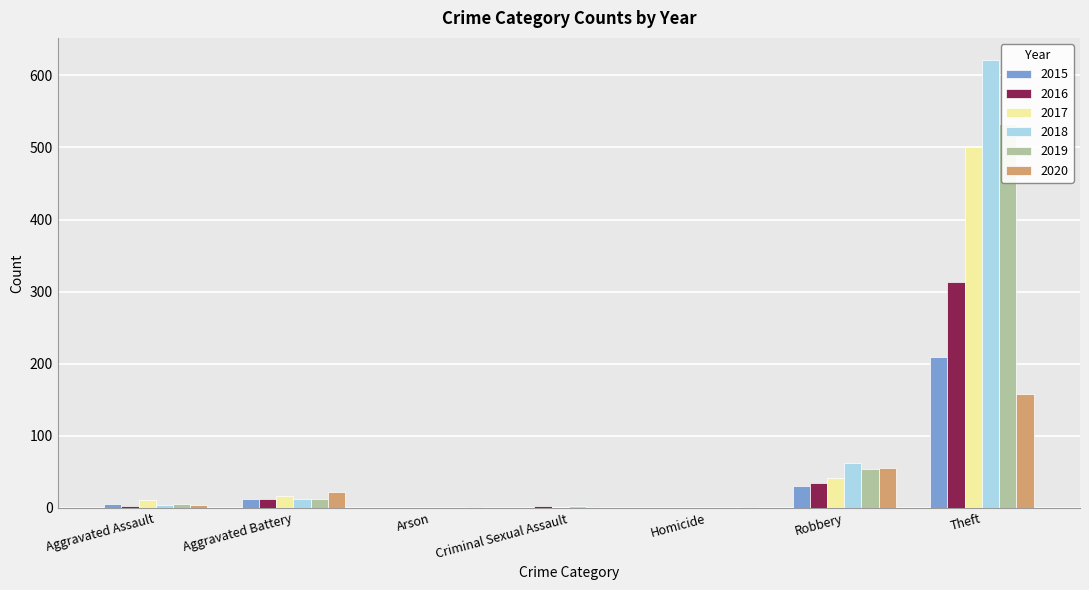

What is the label of the 3rd bar from the left?

Arson